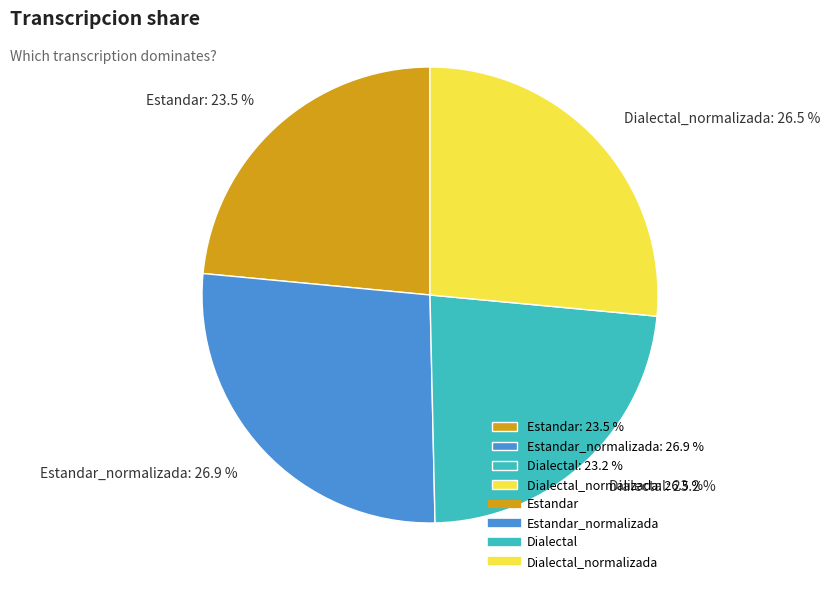

What percentage is NOT represented by Dialectal: 23.2 %?

76.8%